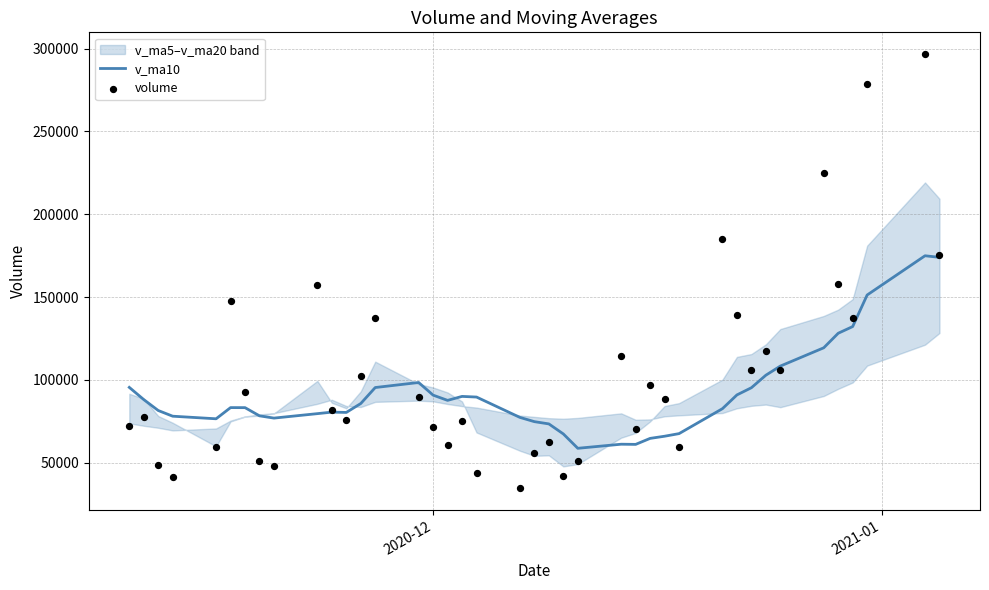

Which series contains the highest Y value?

volume